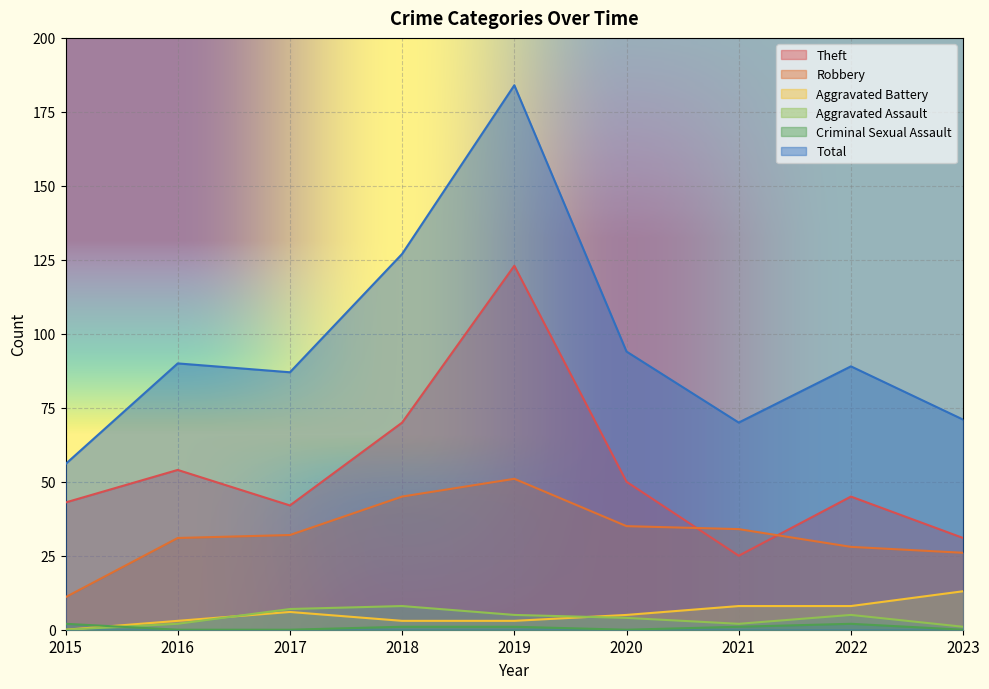

True or false: Aggravated Battery has a value of 4 at 2019.

False